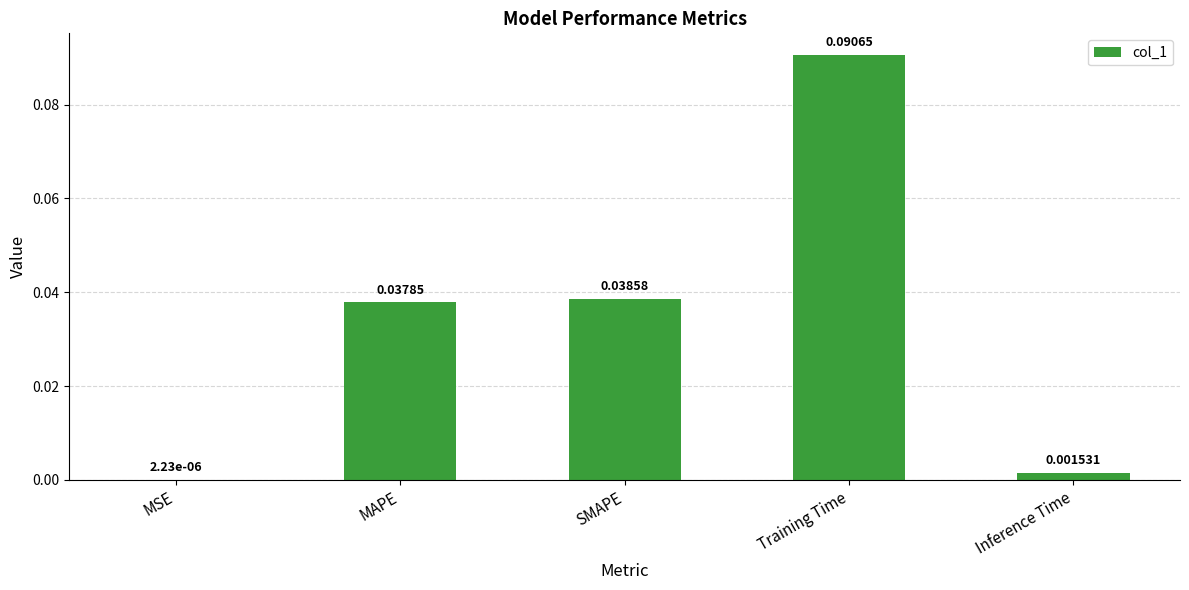

Which has a higher value, Training Time or Inference Time?

Training Time